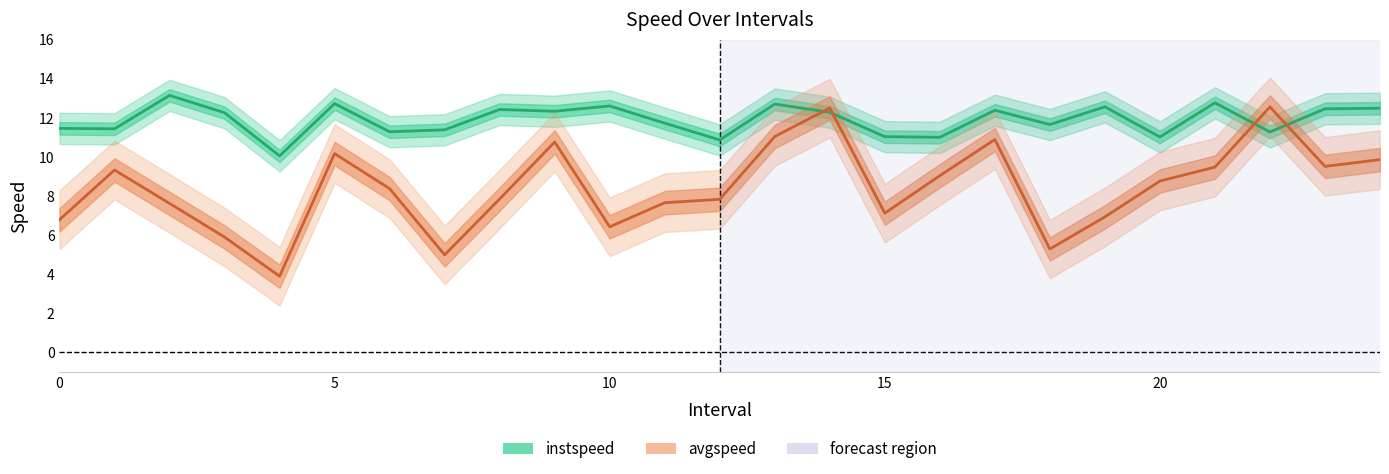

Which series changed the most between 7 and 9?

avgspeed